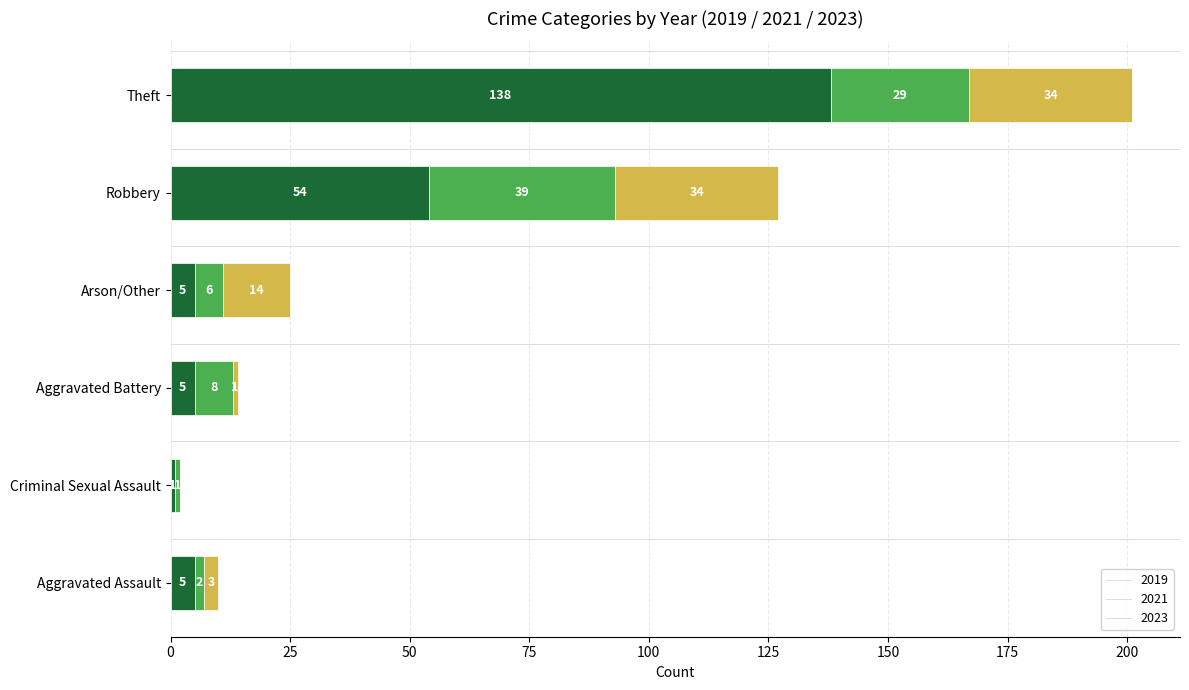

What is the sum of the 2019 values at Aggravated Assault and Criminal Sexual Assault?

6